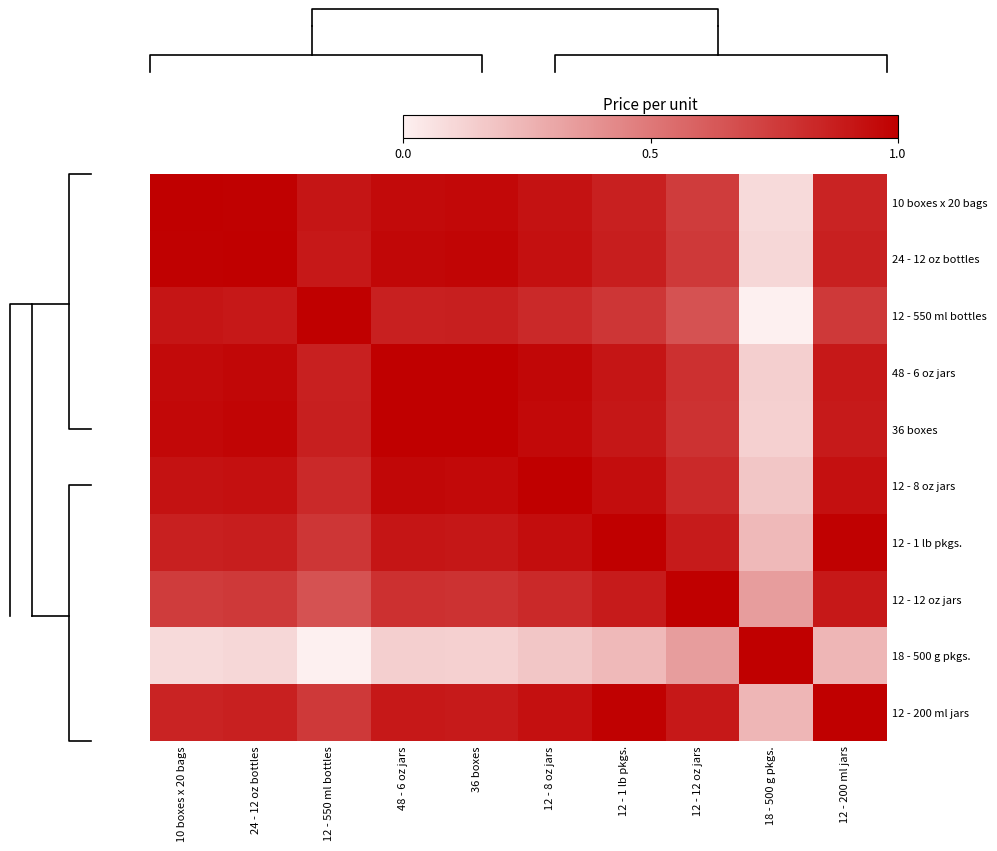

What is the average value of the 12 - 550 ml bottles series?

0.8